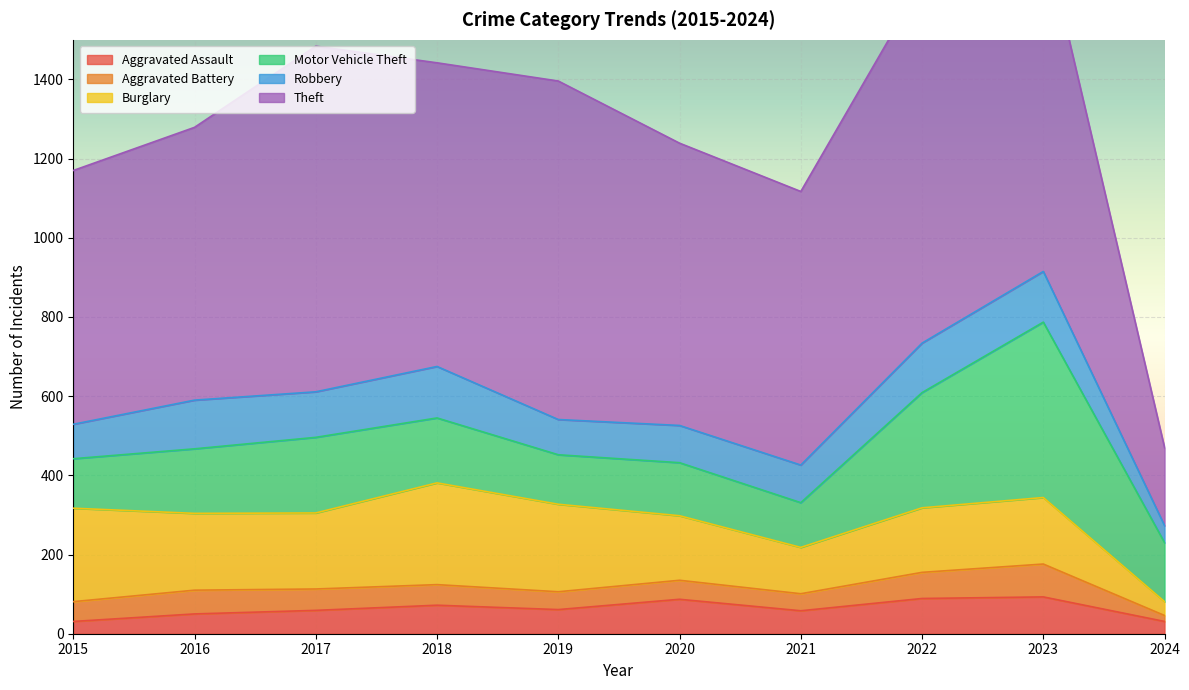

Reading right to left, what are all the values shown in this chart?

Aggravated Assault: 31	93	89	58	87	61	72	59	50	31
Aggravated Battery: 15	83	66	43	48	45	52	54	60	50
Burglary: 35	168	163	117	163	221	257	192	194	236
Motor Vehicle Theft: 149	443	291	113	134	125	164	191	163	125
Robbery: 43	128	125	95	94	89	130	115	123	87
Theft: 197	864	912	691	713	855	767	873	689	641